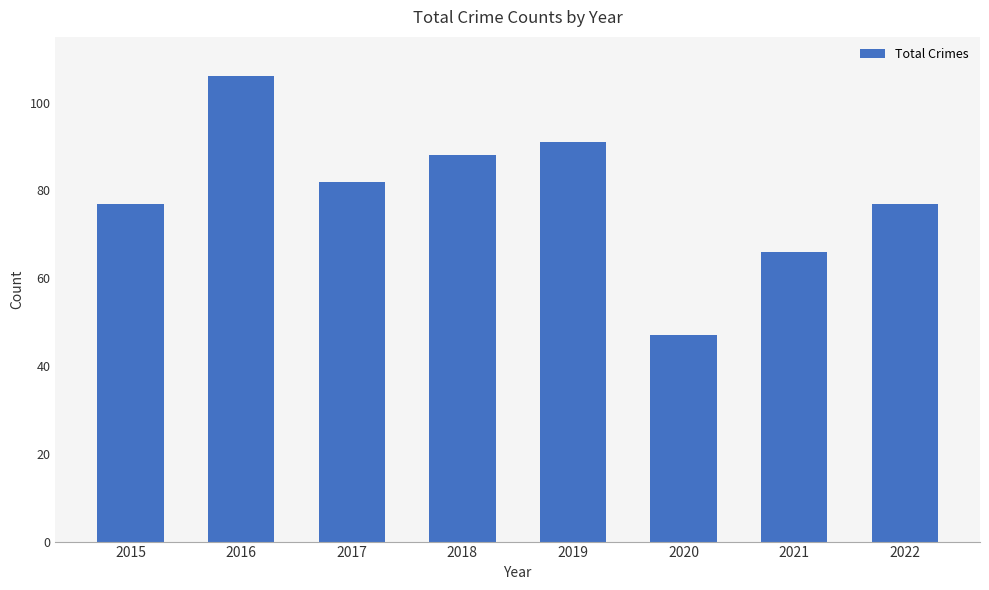

What is the change in value from 2015 to 2018?

+11